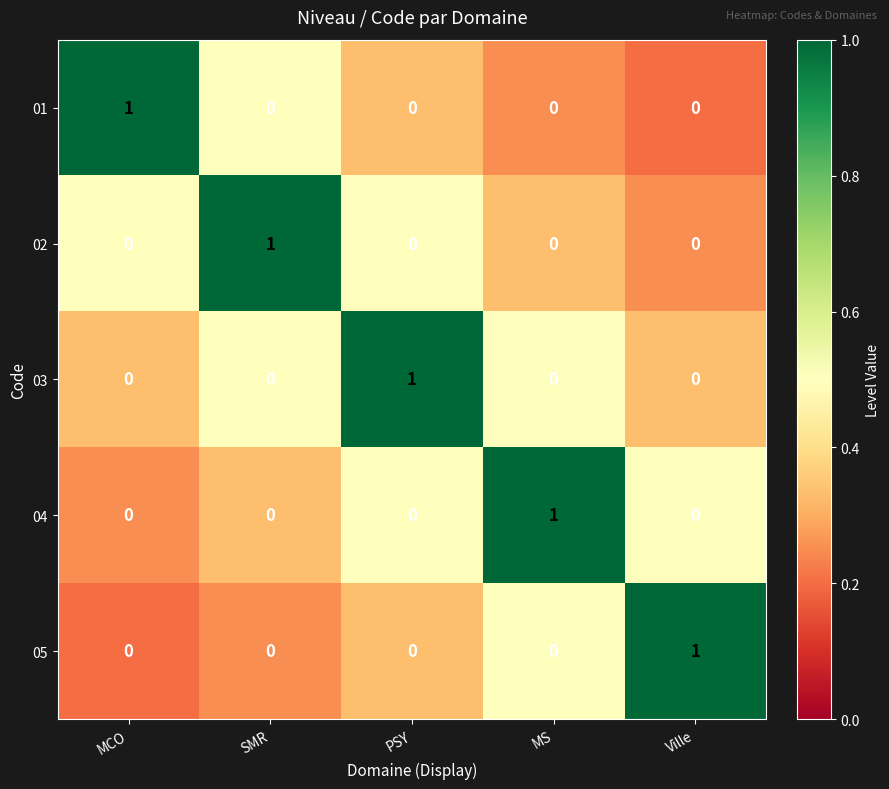

Which category has the highest value in the 03 series?

PSY